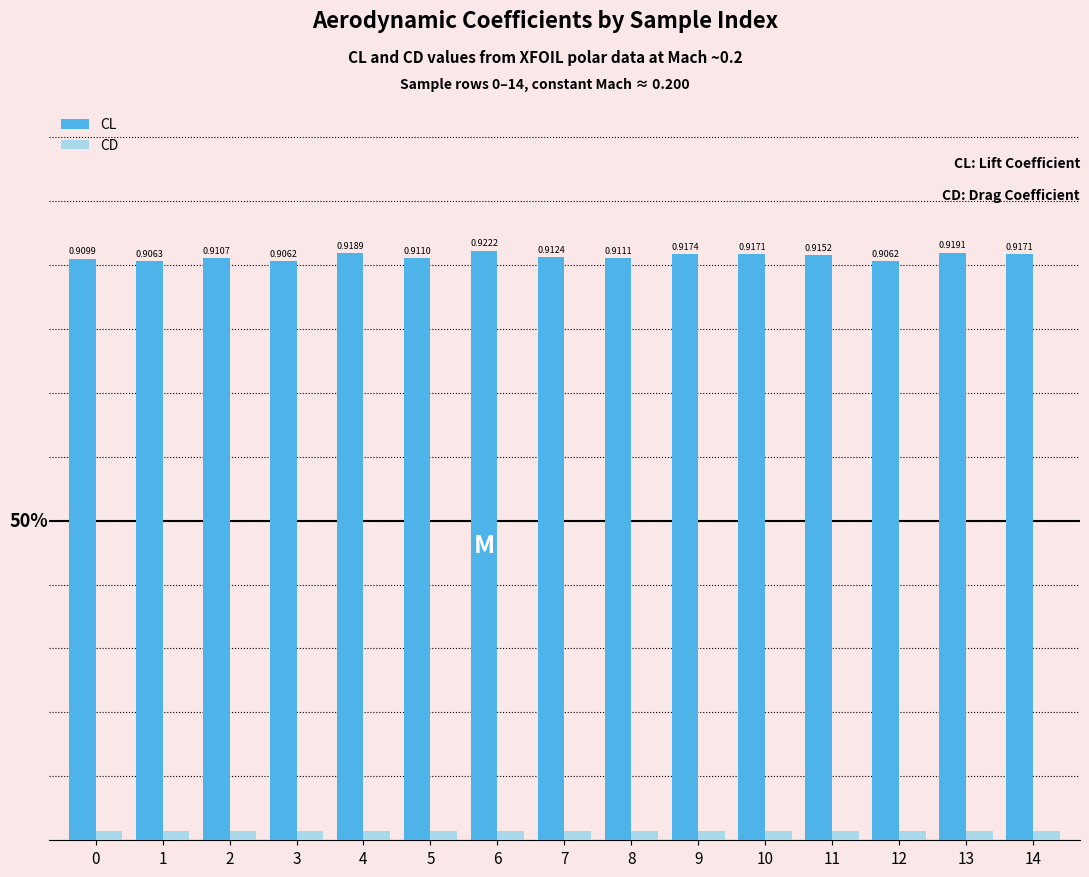

Which series has the largest range (max minus min)?

CL